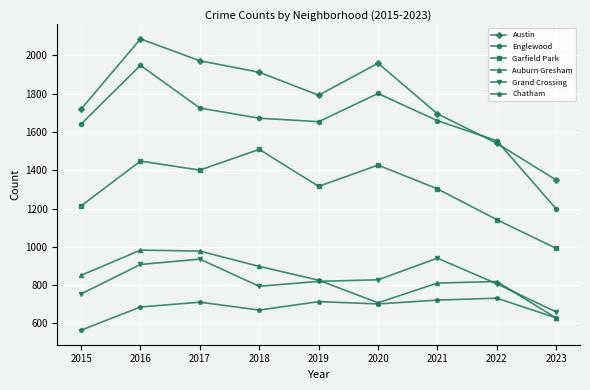

What is the approximate value of Chatham at 2015, to the nearest 50?

550